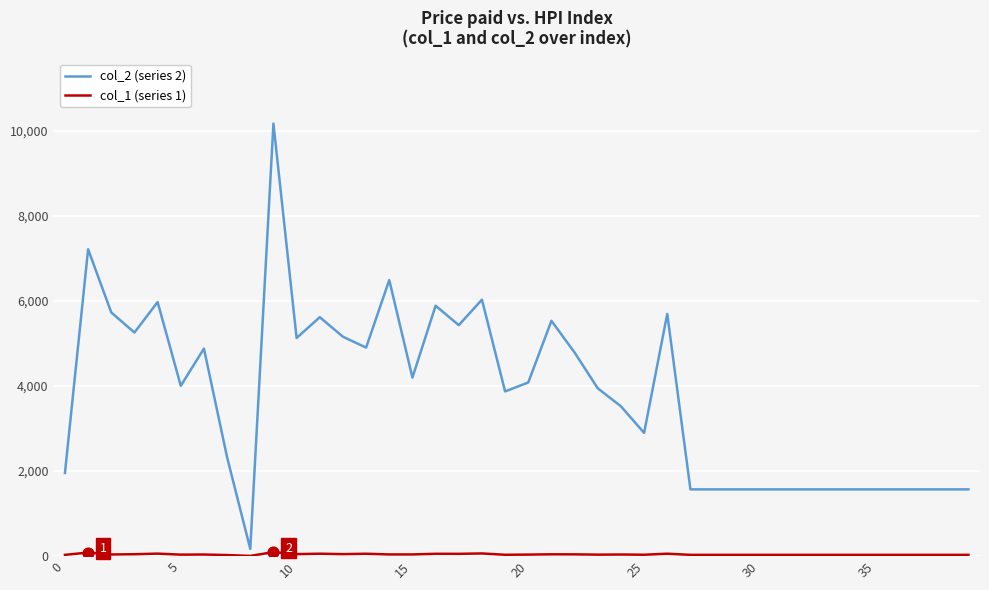

What is the maximum value shown in the chart?

10170